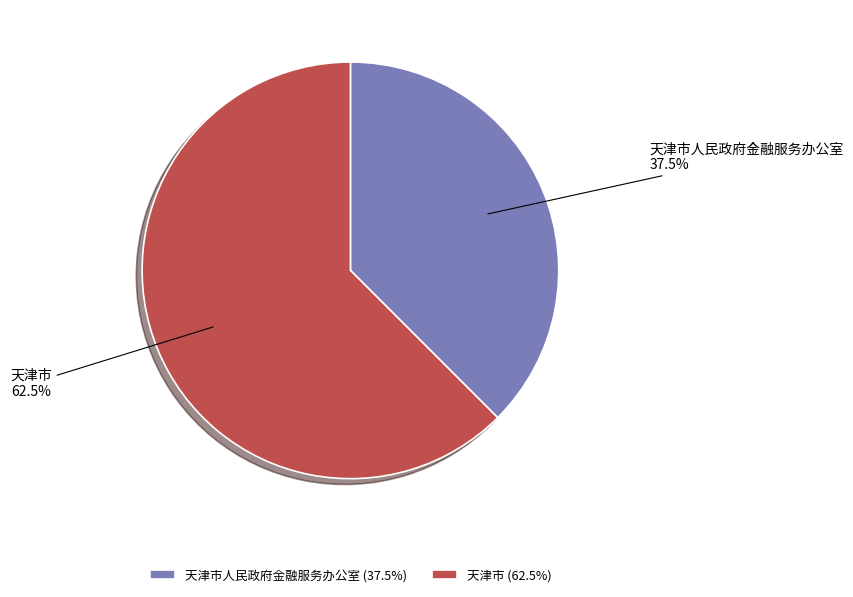

What percentage do 天津市人民政府金融服务办公室 and 天津市 together represent?

100.0%